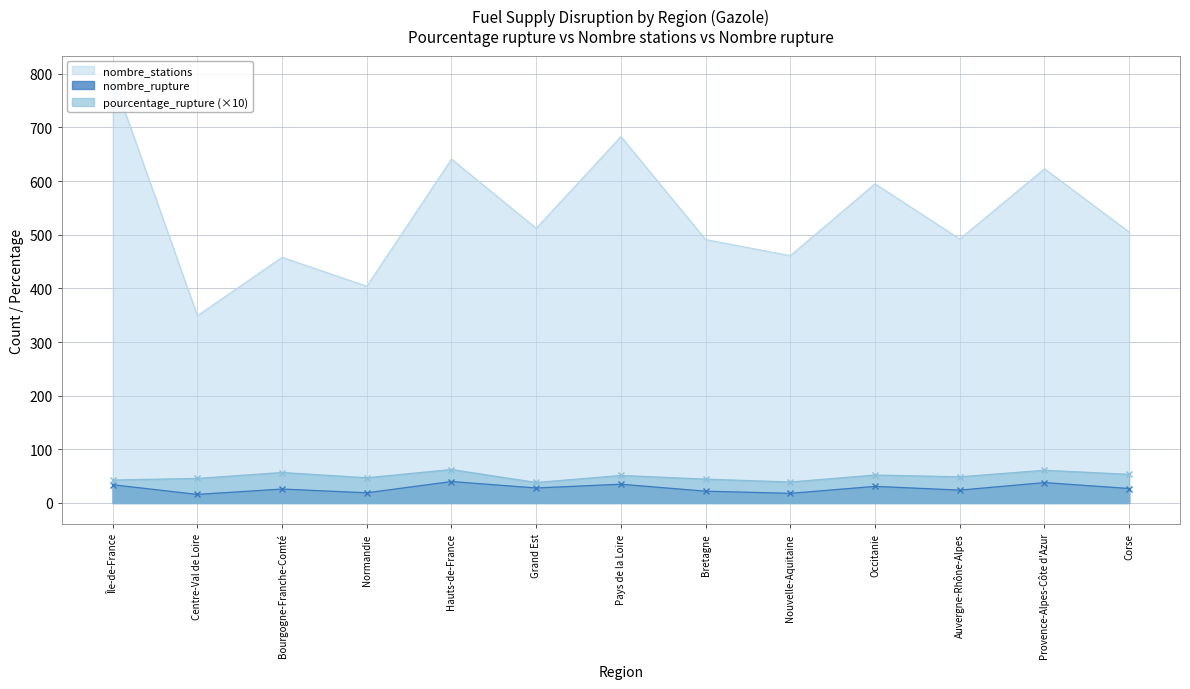

How many series are shown in this chart?

3